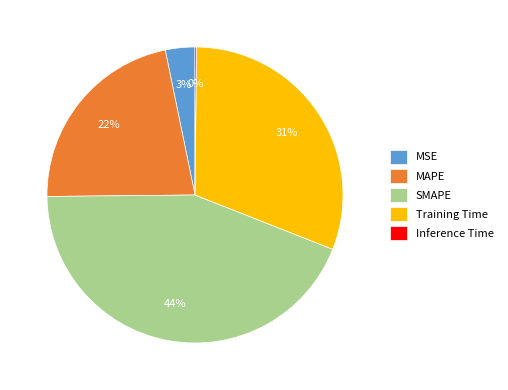

Which has a higher value, SMAPE or Training Time?

SMAPE